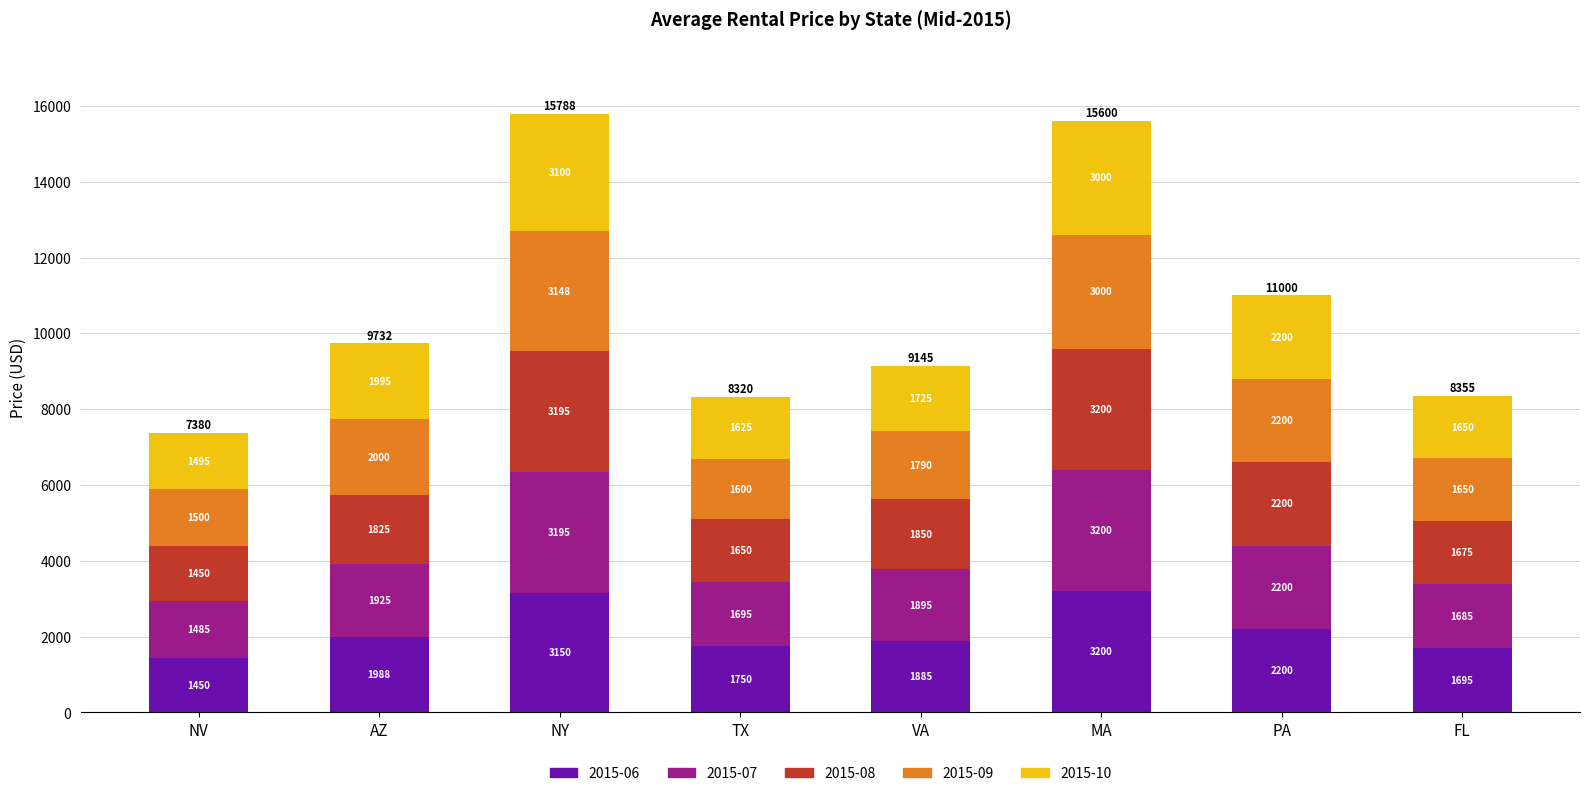

At which label does 2015-06 reach its peak?

MA